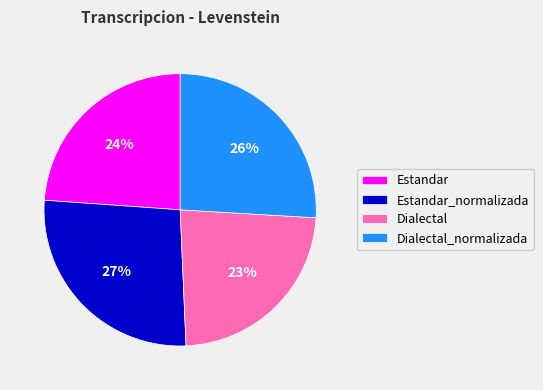

Which slice is the largest?

Estandar_normalizada